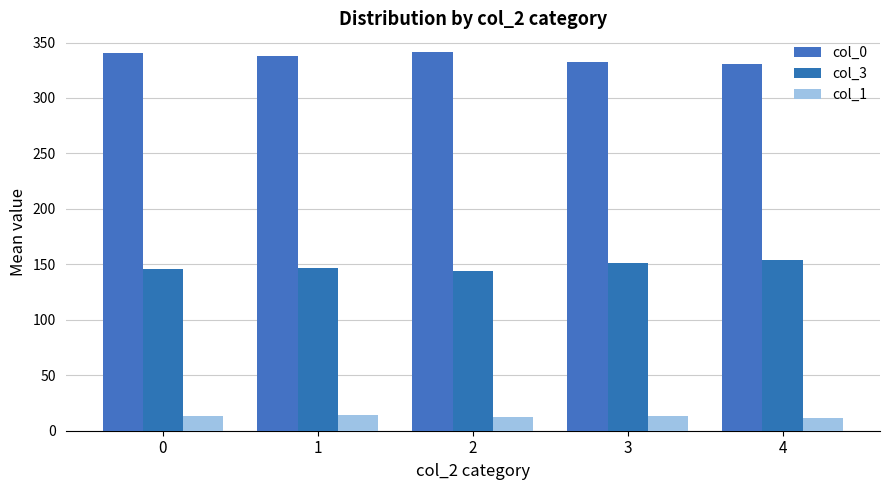

Between 2 and 4, which is larger?

2